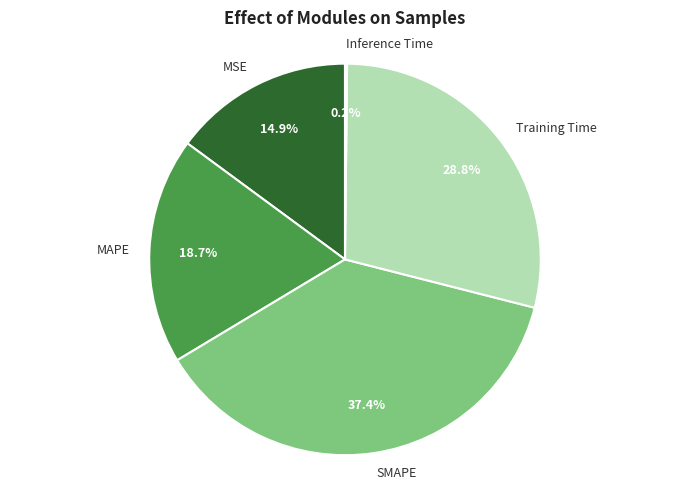

What portion of the pie excludes Training Time?

71.2%